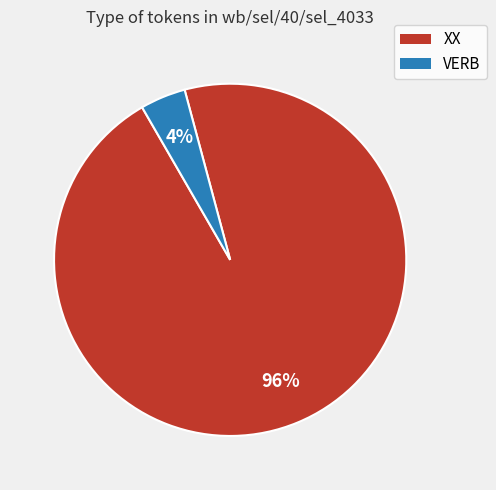

How many slices are in this pie chart?

2